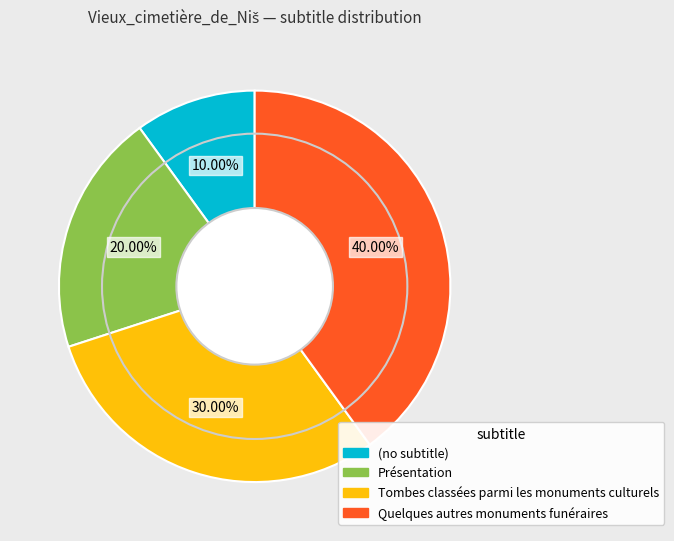

How many segments does this pie chart have?

4